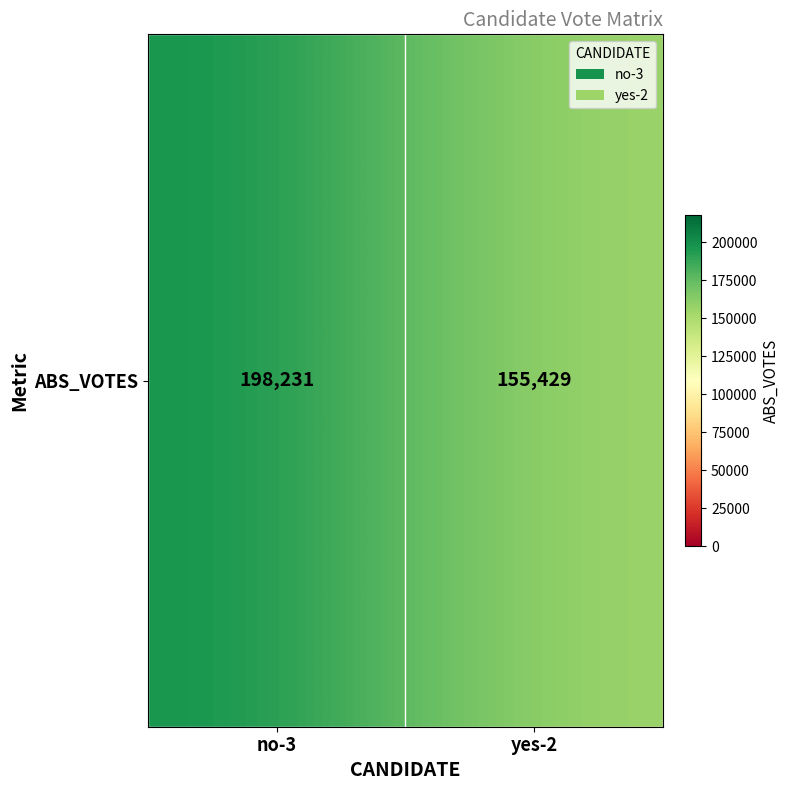

Reading left to right, what are all the values shown in this chart?

no-3=198231	yes-2=155429